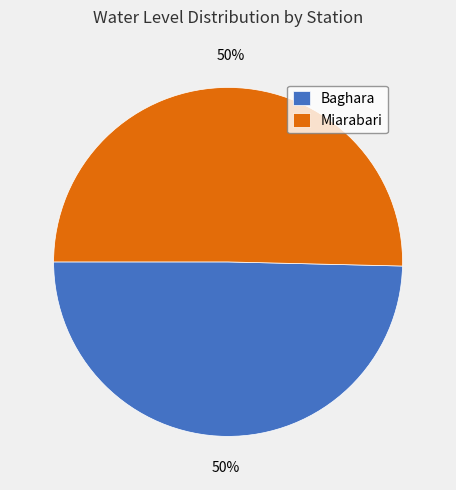

The Miarabari slice represents 41% of the pie. True or false?

False